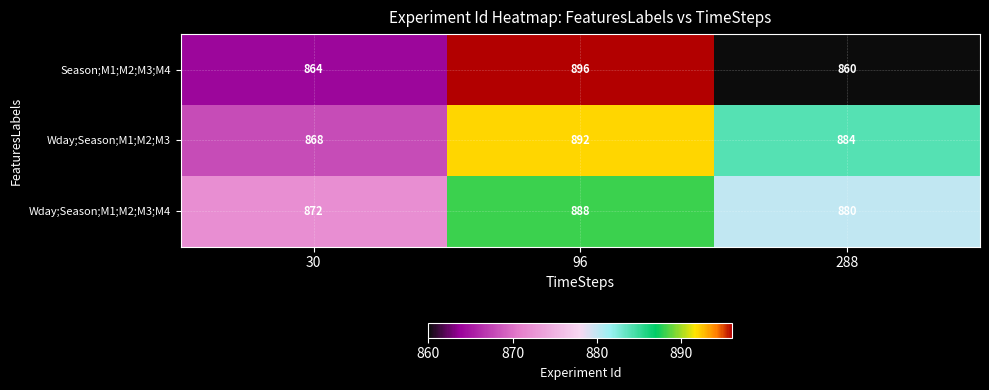

What is the average value of the Season;M1;M2;M3;M4 series?

873